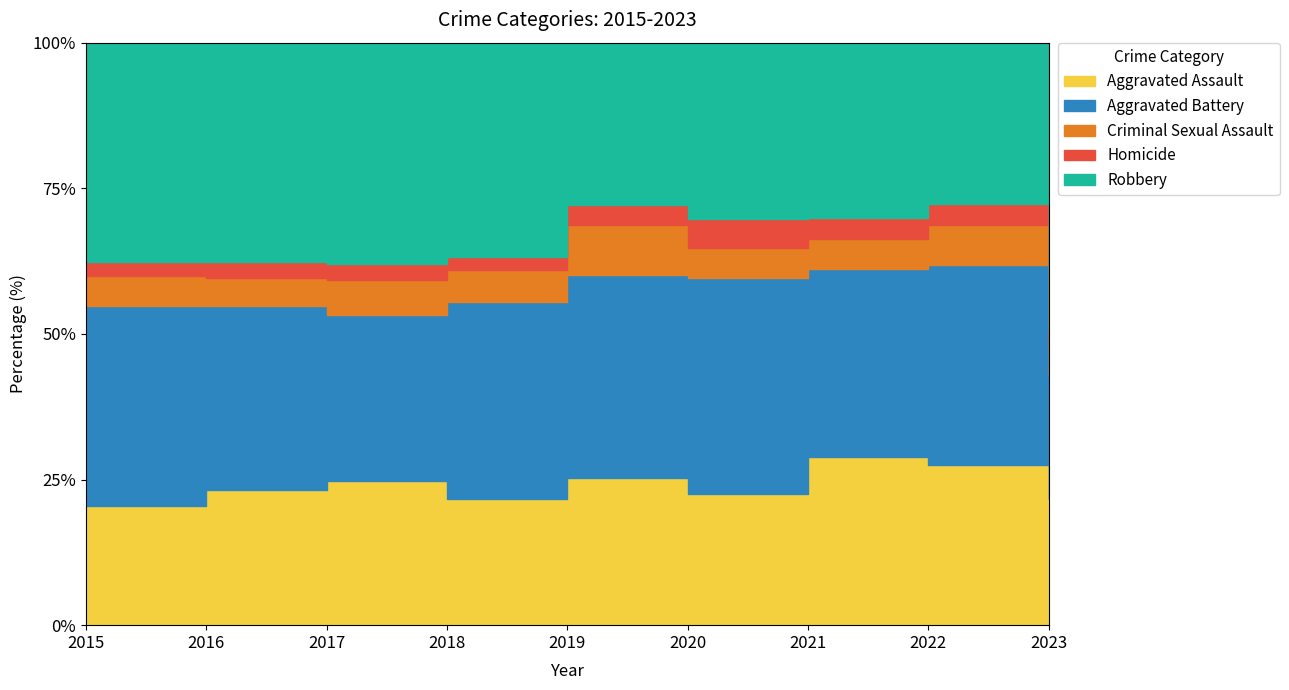

At which category does the chart reach its peak across all series?

2023